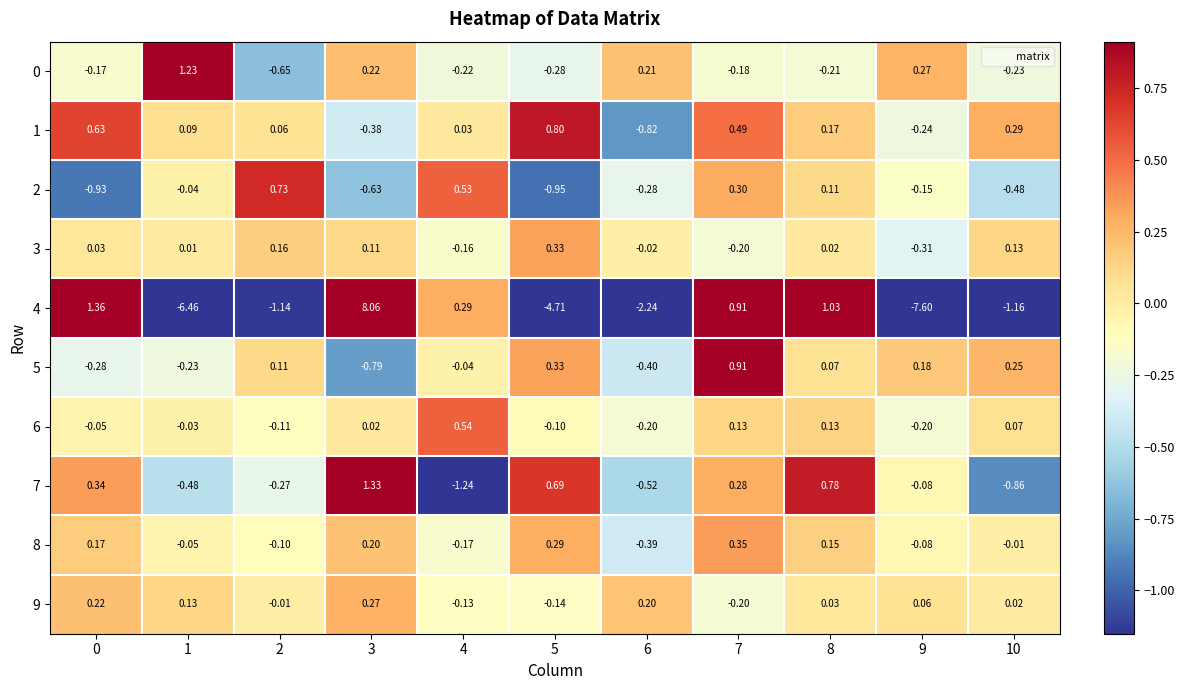

Is the value of 3 at 2 greater than the value of 1 at 10?

No